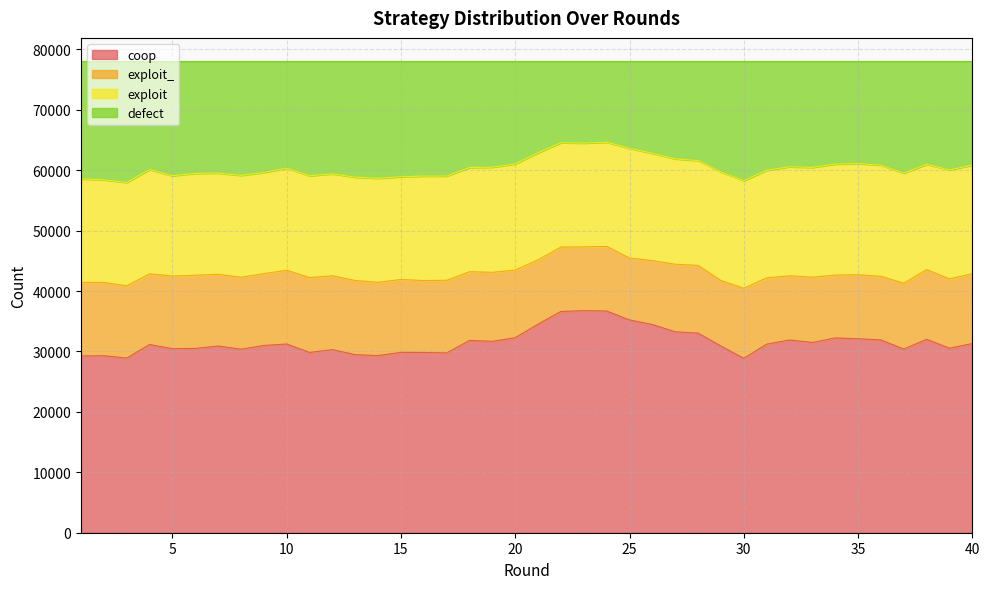

What is the total value across all series at 25?

78000